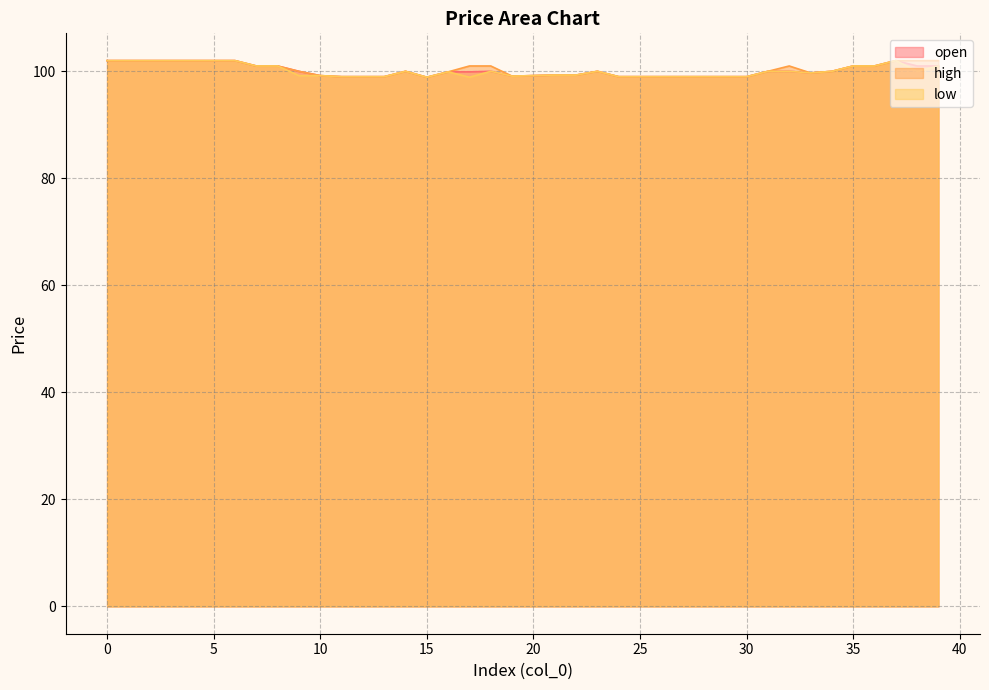

The low series shows 45.5 at 23. True or false?

False